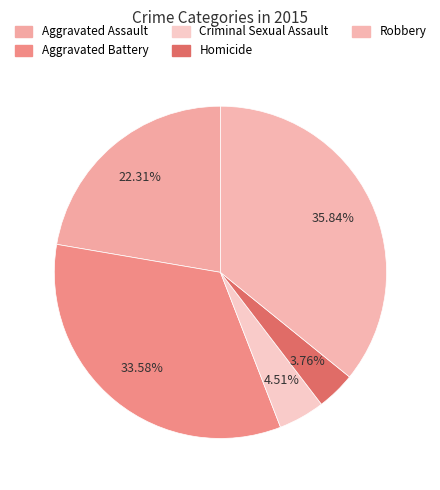

How many slices are in this pie chart?

5